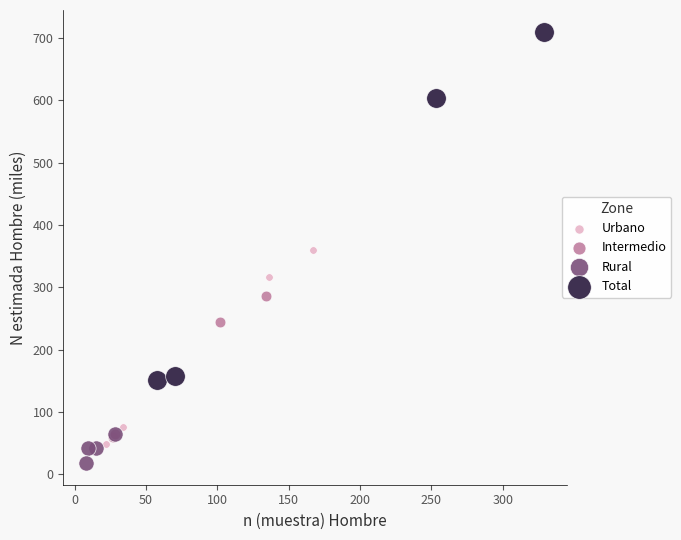

What are all the series names shown in the legend?

Urbano, Intermedio, Rural, Total